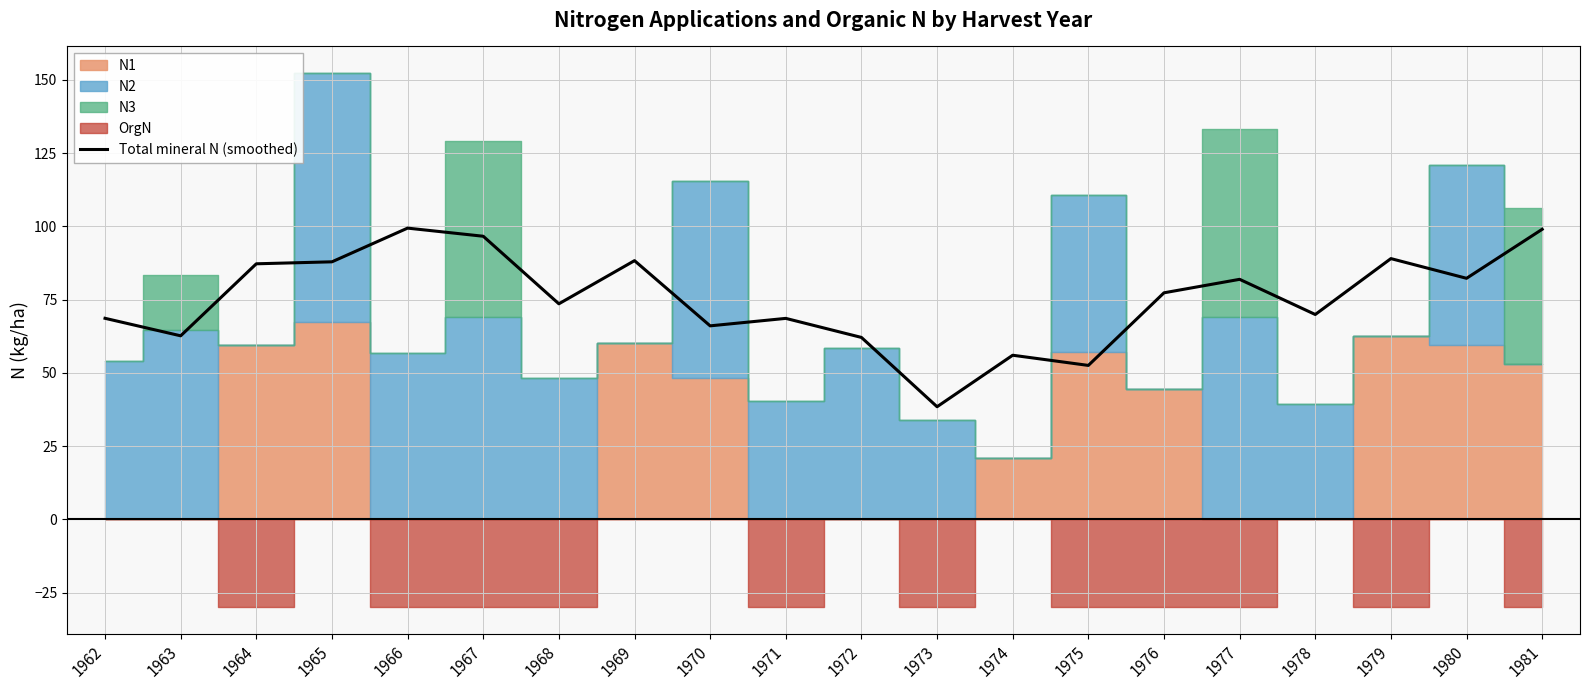

How many points are lower than both their immediate neighbors (excluding endpoints)?

7